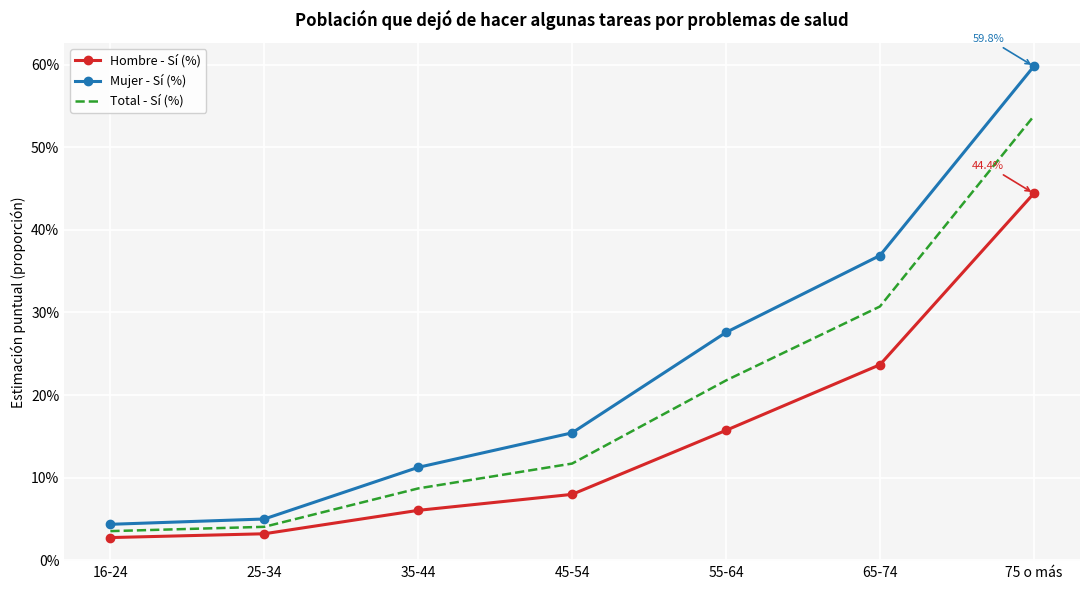

True or false: Mujer - Sí (%) and Hombre - Sí (%) intersect in this chart.

False